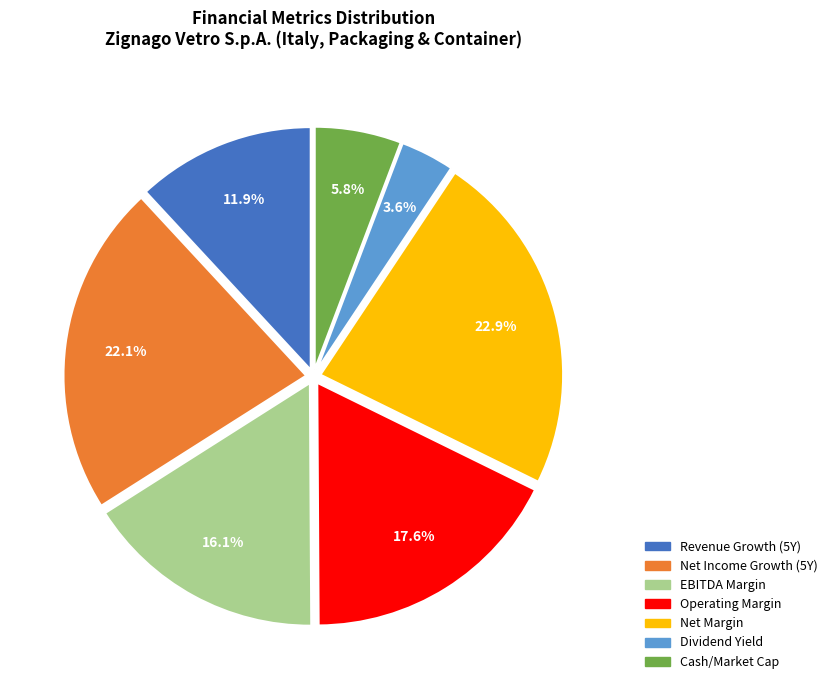

Does any single category account for the majority?

No